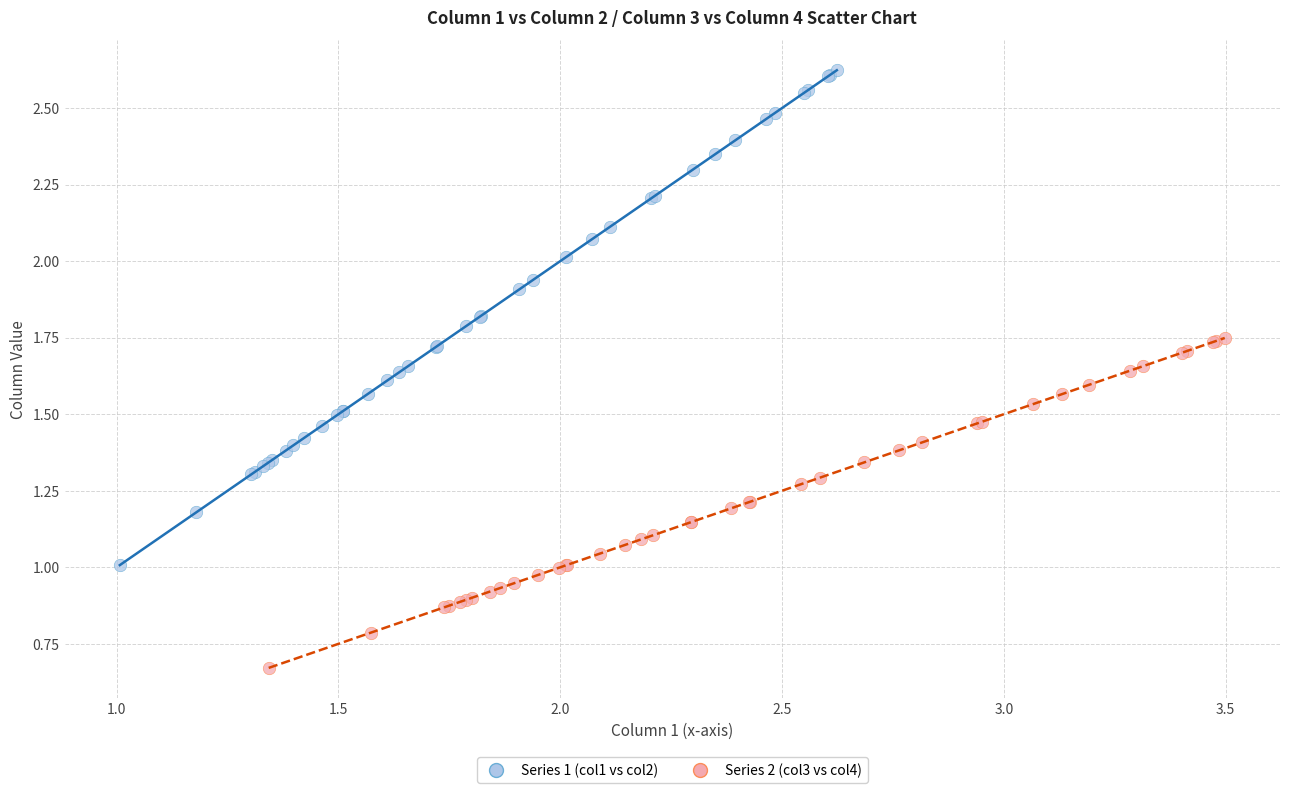

Which series contains the lowest Y value?

Series 2 (col3 vs col4)